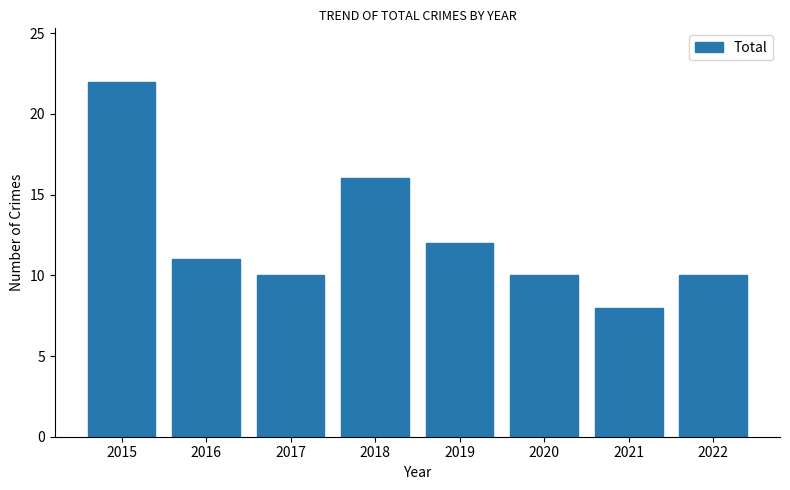

At which category does the chart reach its peak across all series?

2015